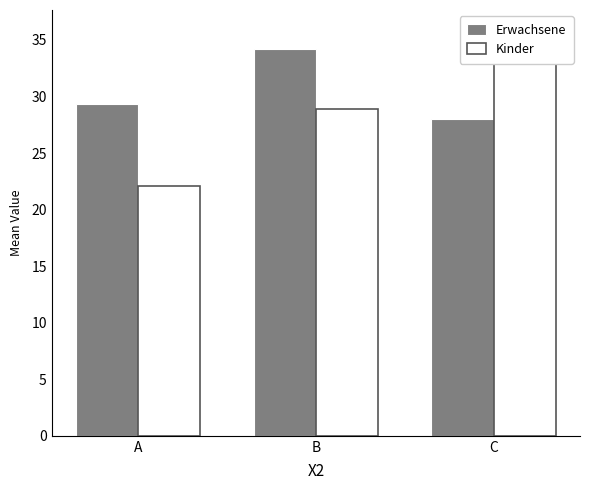

What is the spread (max minus min) of values at A?

7.3